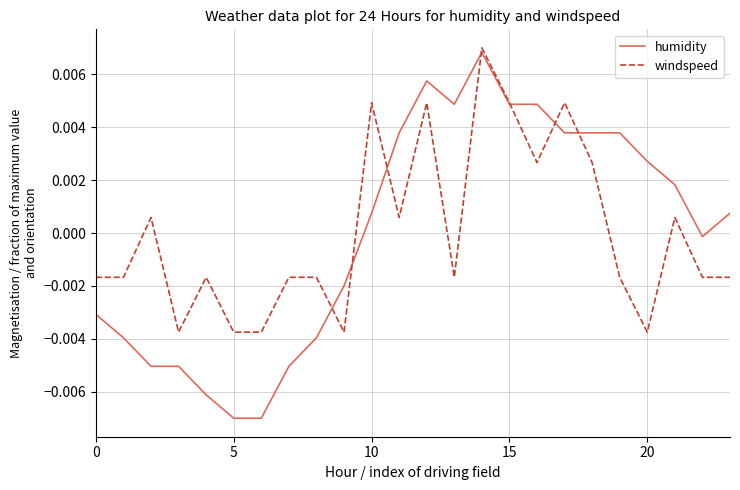

Which series has the widest spread of values?

humidity